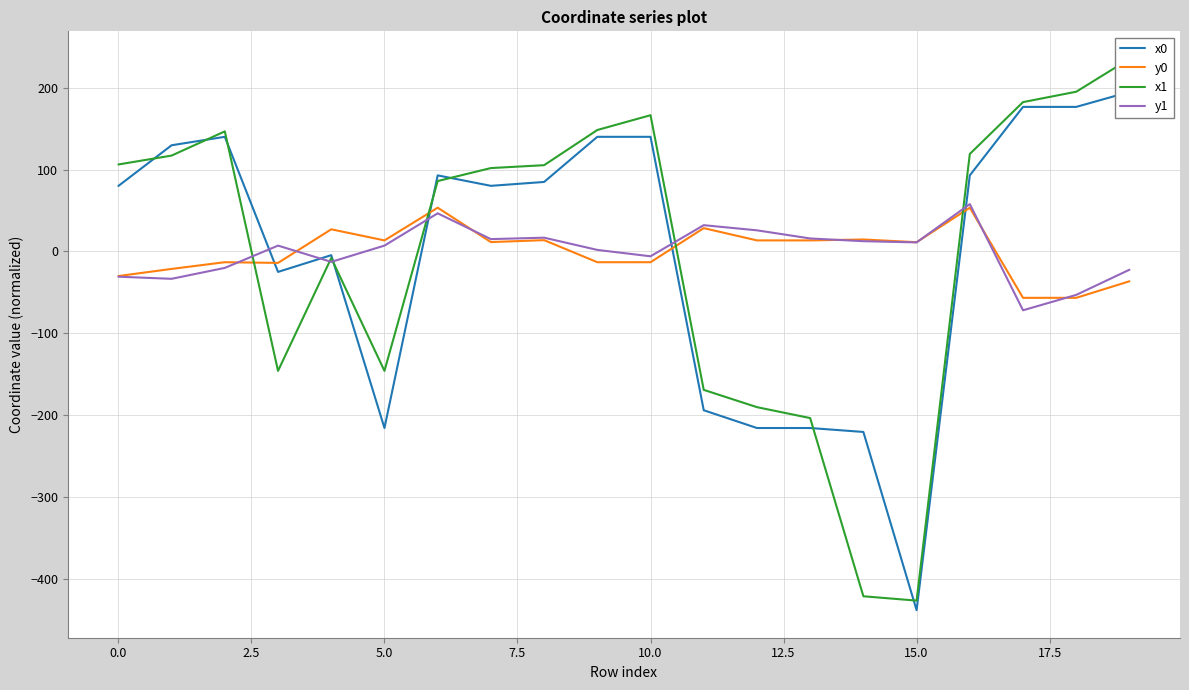

Is this an area chart (filled region under the line)?

No